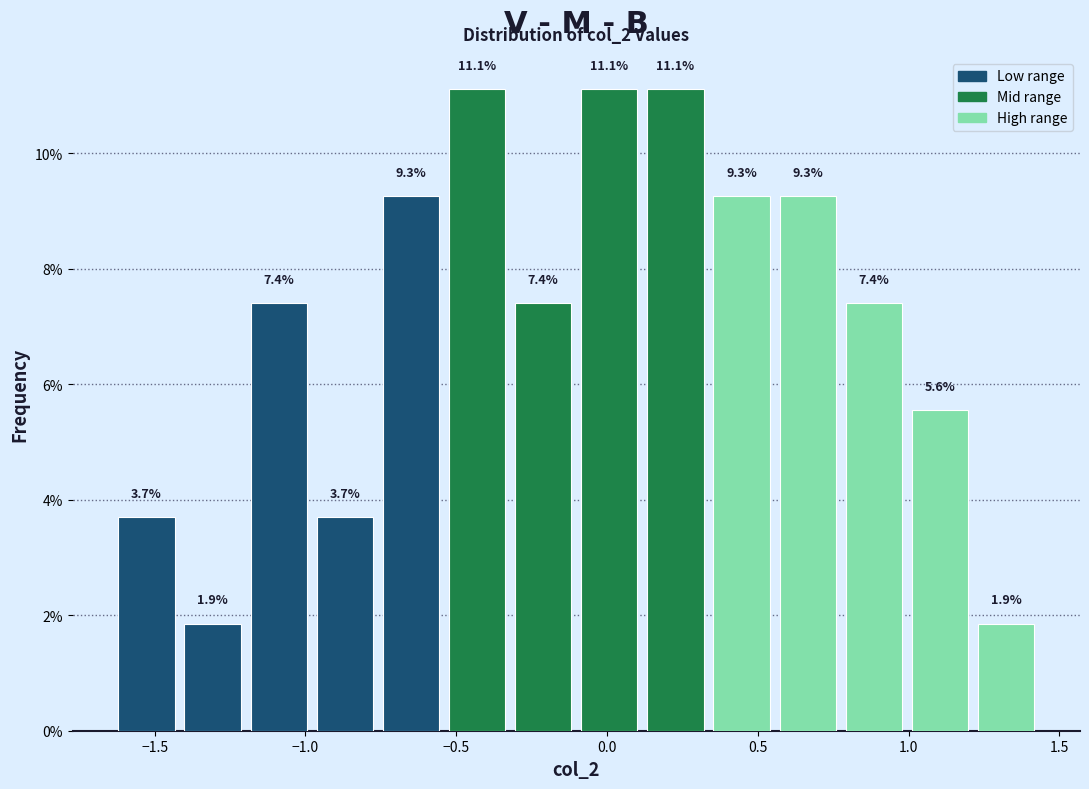

Reading left to right, list every bar in this chart as the range it spans on the x-axis followed by its height. The bar edges are not printed on the chart, so give them approximately, as read against the axis.

-1.65 to -1.40: 3.7
-1.40 to -1.20: 1.9
-1.20 to -1.00: 7.4
-1.00 to -0.75: 3.7
-0.75 to -0.55: 9.3
-0.55 to -0.30: 11.1
-0.30 to -0.10: 7.4
-0.10 to 0.10: 11.1
0.10 to 0.35: 11.1
0.35 to 0.55: 9.3
0.55 to 0.80: 9.3
0.80 to 1.00: 7.4
1.00 to 1.20: 5.6
1.20 to 1.45: 1.9